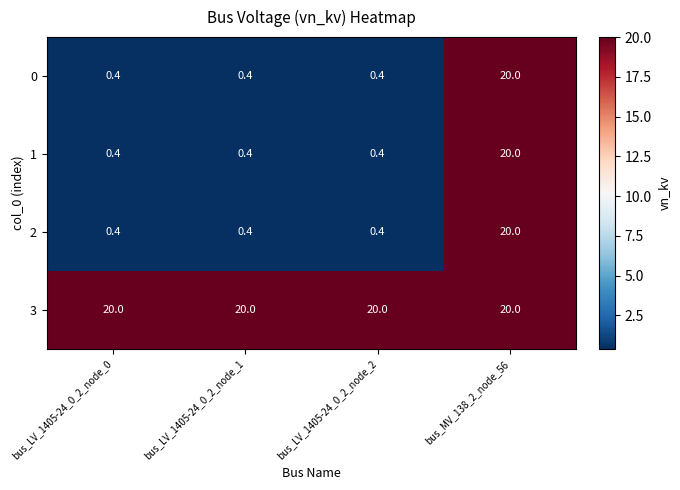

What is the spread (max minus min) of values at bus_LV_1405-24_0_2_node_1?

19.6